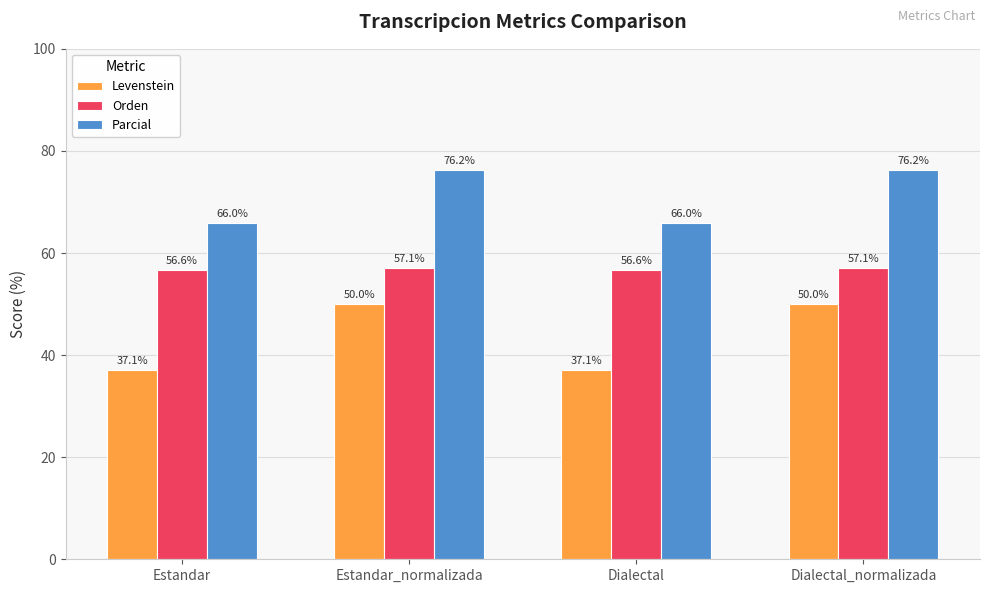

How many bars are there in each group?

3